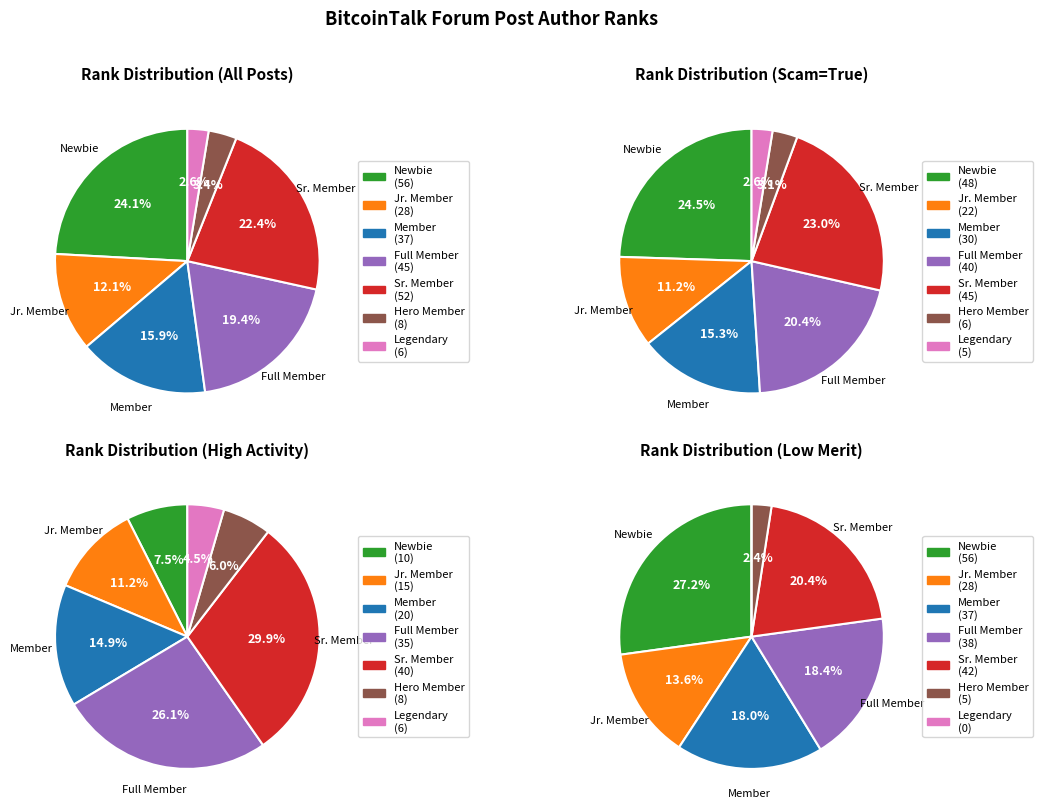

Combined, what portion of the pie is Newbie and Jr. Member?

36.2%